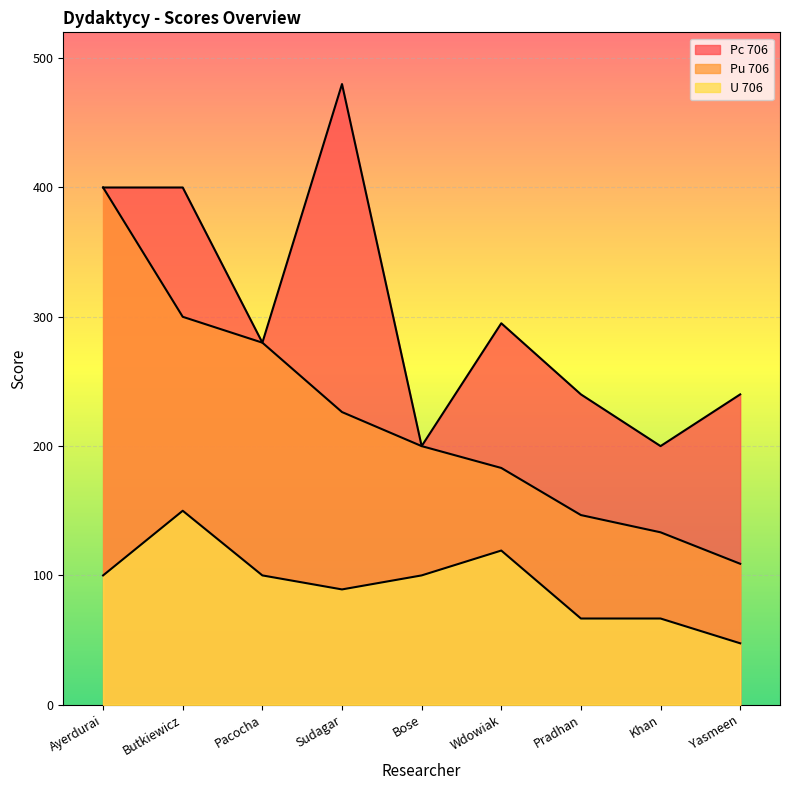

Read the Pu 706 value at Bose.

200.0